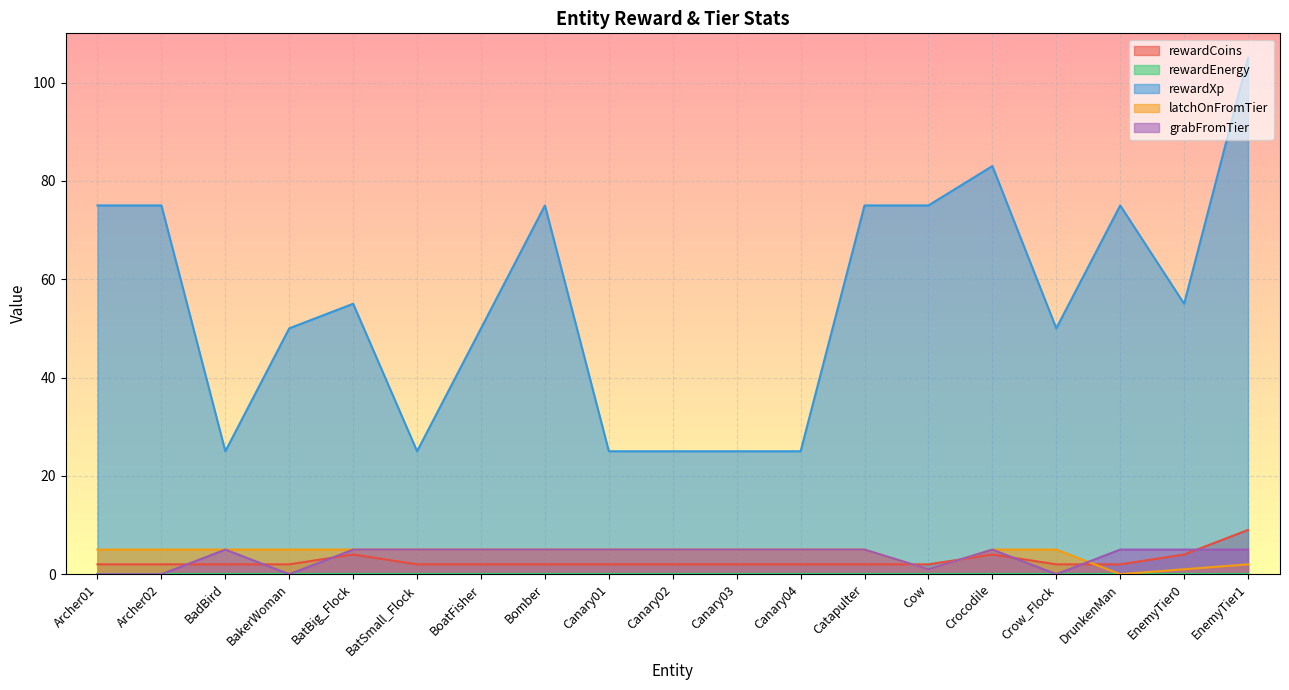

List the labels in order of grabFromTier value, smallest first.

Archer01, Archer02, BakerWoman, Crow_Flock, Cow, BadBird, BatBig_Flock, BatSmall_Flock, BoatFisher, Bomber, Canary01, Canary02, Canary03, Canary04, Catapulter, Crocodile, DrunkenMan, EnemyTier0, EnemyTier1